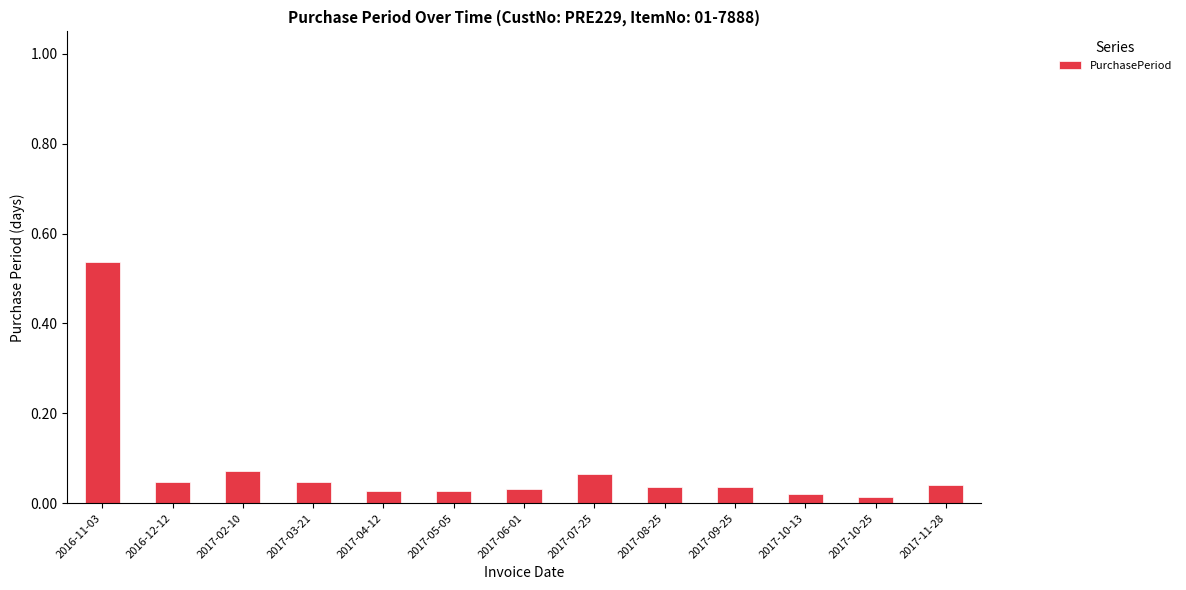

Which label corresponds to the largest value in the chart?

2016-11-03